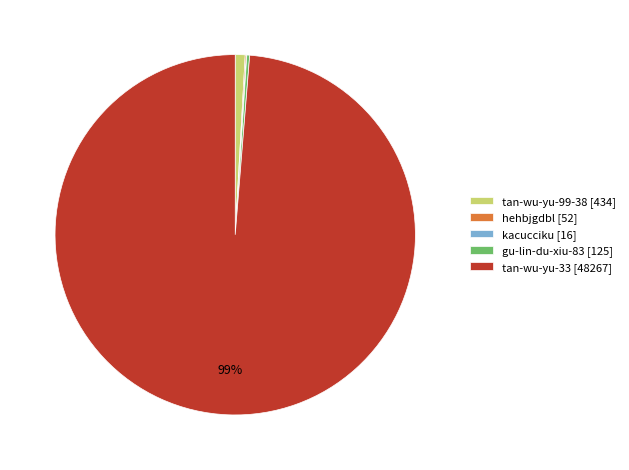

To the nearest percent, what is the difference between the largest and smallest slice percentages?

99%